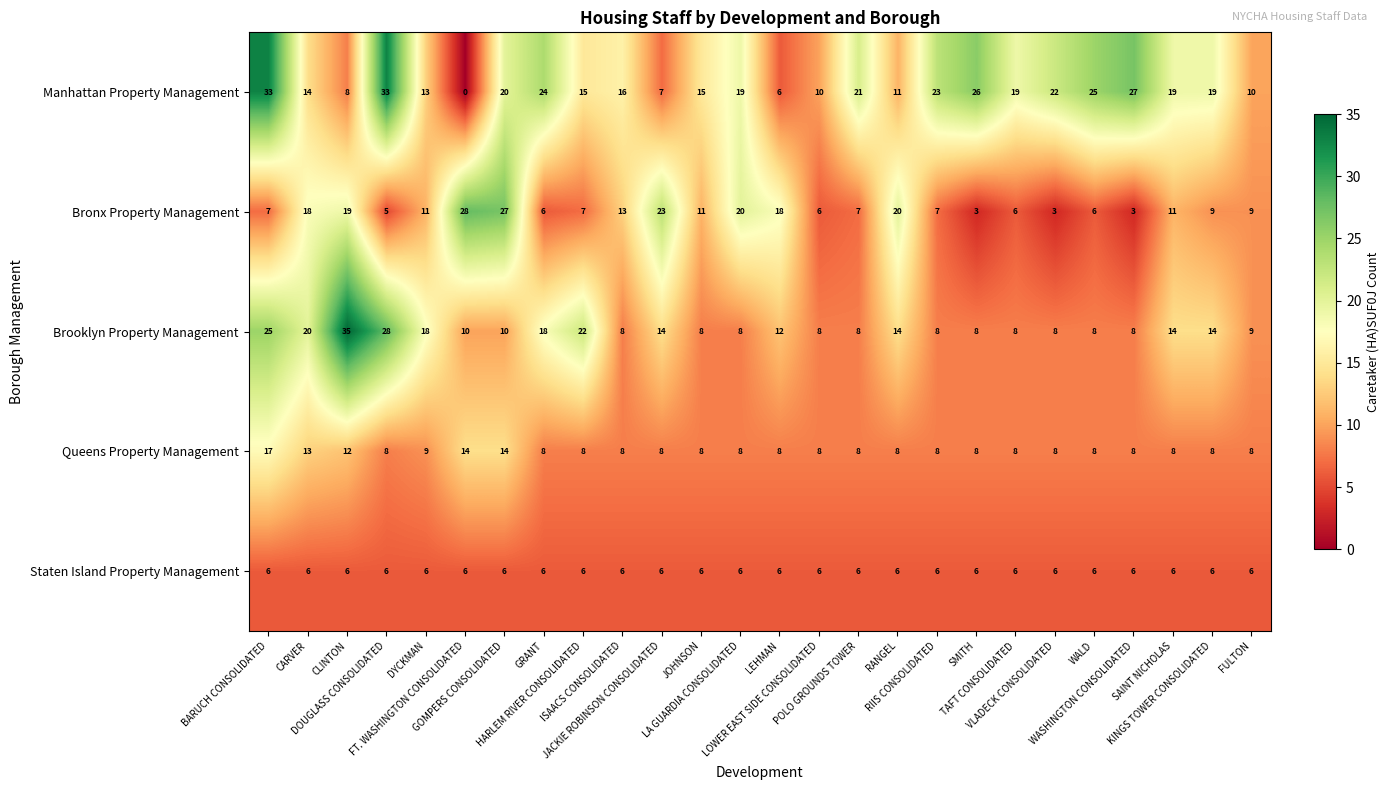

Count the Queens Property Management values in the range 8 to 9.

21